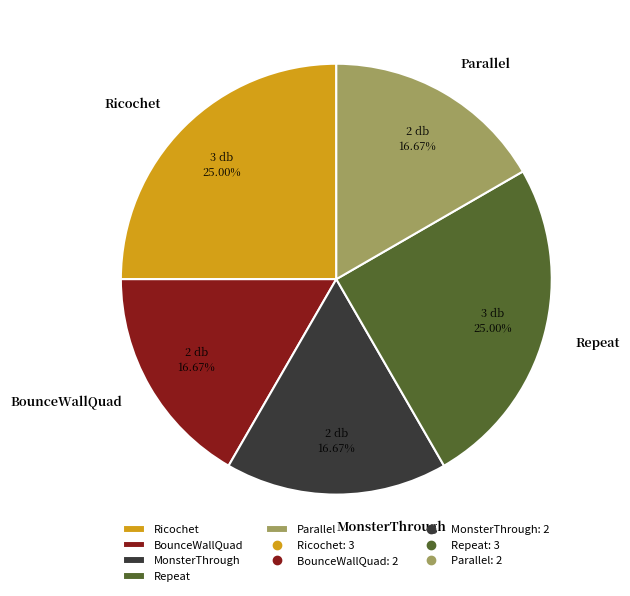

Is BounceWallQuad the majority of the pie?

No